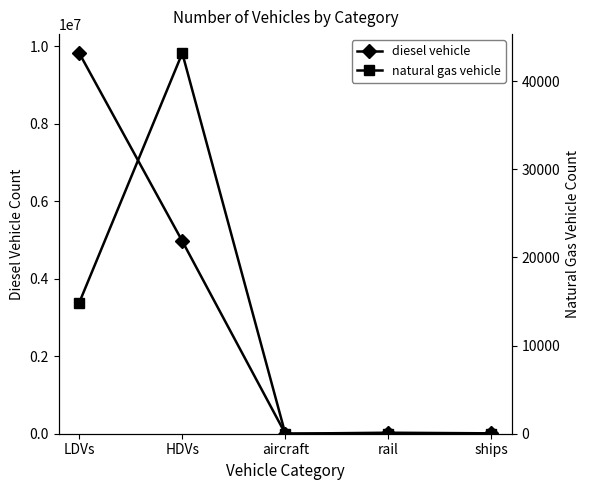

Reading right to left, extract all data points from this chart.

diesel vehicle: 10110.0	26052.4	895.5	4968137.0	9818361.3
natural gas vehicle: 0.0	0.0	0.0	43170.0	14866.6